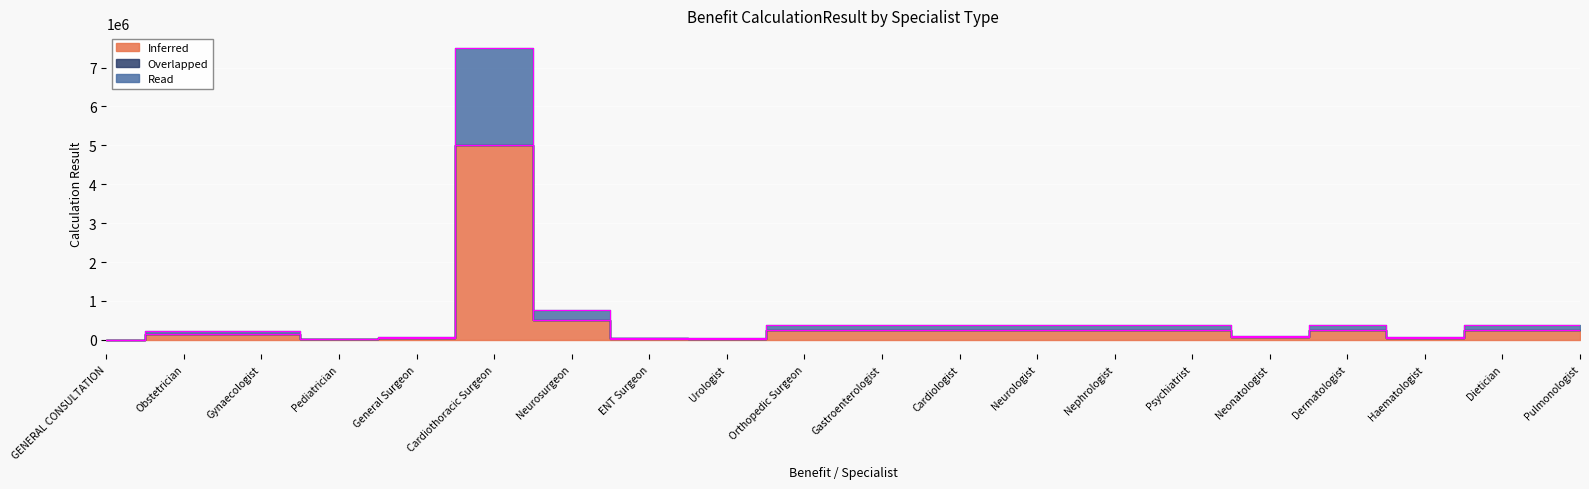

Is the value of Read at Urologist greater than the value of Inferred at Gastroenterologist?

No